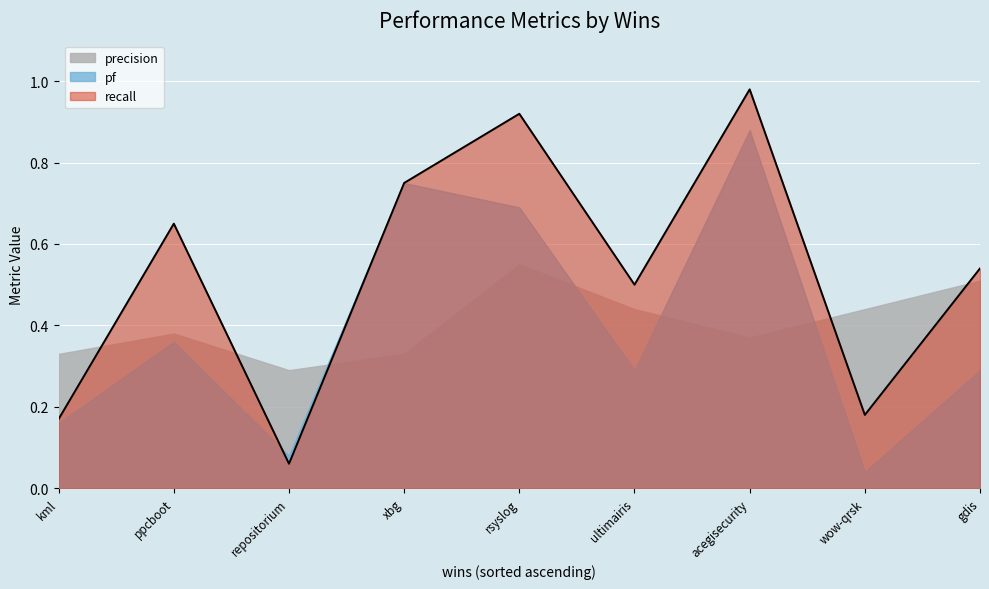

The value of recall at 0 is 0.1. True or false?

False